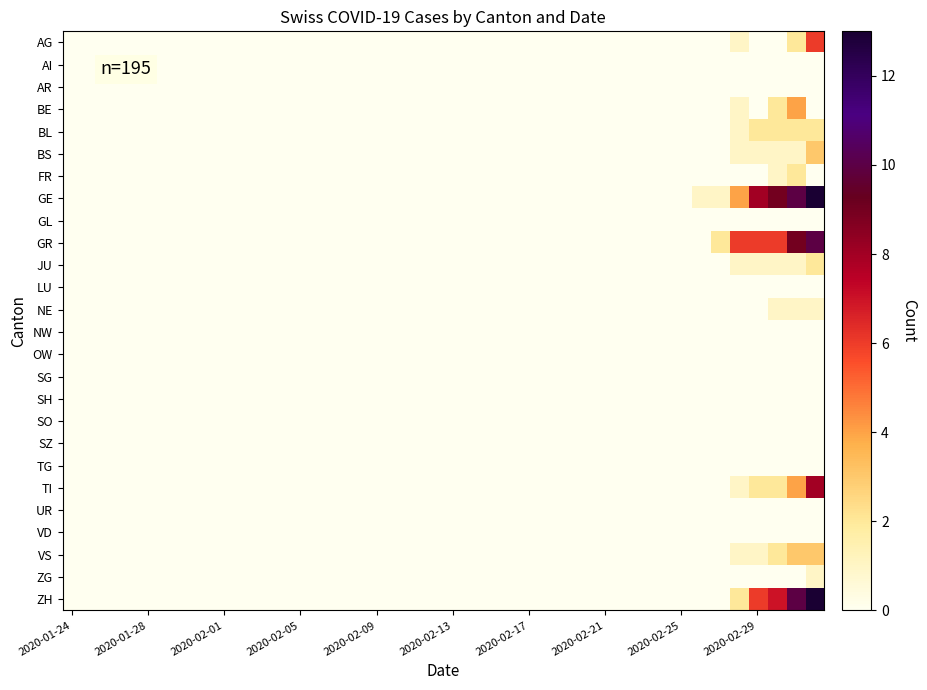

Reading left to right, extract all data points from this chart.

AG: 0	0	0	0	0	0	0	0	0	0	0	0	0	0	0	0	0	0	0	0	0	0	0	0	0	0	0	0	0	0	0	0	0	0	0	1	0	0	2	6
AI: 0	0	0	0	0	0	0	0	0	0	0	0	0	0	0	0	0	0	0	0	0	0	0	0	0	0	0	0	0	0	0	0	0	0	0	0	0	0	0	0
AR: 0	0	0	0	0	0	0	0	0	0	0	0	0	0	0	0	0	0	0	0	0	0	0	0	0	0	0	0	0	0	0	0	0	0	0	0	0	0	0	0
BE: 0	0	0	0	0	0	0	0	0	0	0	0	0	0	0	0	0	0	0	0	0	0	0	0	0	0	0	0	0	0	0	0	0	0	0	1	0	2	4	0
BL: 0	0	0	0	0	0	0	0	0	0	0	0	0	0	0	0	0	0	0	0	0	0	0	0	0	0	0	0	0	0	0	0	0	0	0	1	2	2	2	2
BS: 0	0	0	0	0	0	0	0	0	0	0	0	0	0	0	0	0	0	0	0	0	0	0	0	0	0	0	0	0	0	0	0	0	0	0	1	1	1	1	3
FR: 0	0	0	0	0	0	0	0	0	0	0	0	0	0	0	0	0	0	0	0	0	0	0	0	0	0	0	0	0	0	0	0	0	0	0	0	0	1	2	0
GE: 0	0	0	0	0	0	0	0	0	0	0	0	0	0	0	0	0	0	0	0	0	0	0	0	0	0	0	0	0	0	0	0	0	1	1	4	8	9	10	13
GL: 0	0	0	0	0	0	0	0	0	0	0	0	0	0	0	0	0	0	0	0	0	0	0	0	0	0	0	0	0	0	0	0	0	0	0	0	0	0	0	0
GR: 0	0	0	0	0	0	0	0	0	0	0	0	0	0	0	0	0	0	0	0	0	0	0	0	0	0	0	0	0	0	0	0	0	0	2	6	6	6	9	10
JU: 0	0	0	0	0	0	0	0	0	0	0	0	0	0	0	0	0	0	0	0	0	0	0	0	0	0	0	0	0	0	0	0	0	0	0	1	1	1	1	2
LU: 0	0	0	0	0	0	0	0	0	0	0	0	0	0	0	0	0	0	0	0	0	0	0	0	0	0	0	0	0	0	0	0	0	0	0	0	0	0	0	0
NE: 0	0	0	0	0	0	0	0	0	0	0	0	0	0	0	0	0	0	0	0	0	0	0	0	0	0	0	0	0	0	0	0	0	0	0	0	0	1	1	1
NW: 0	0	0	0	0	0	0	0	0	0	0	0	0	0	0	0	0	0	0	0	0	0	0	0	0	0	0	0	0	0	0	0	0	0	0	0	0	0	0	0
OW: 0	0	0	0	0	0	0	0	0	0	0	0	0	0	0	0	0	0	0	0	0	0	0	0	0	0	0	0	0	0	0	0	0	0	0	0	0	0	0	0
SG: 0	0	0	0	0	0	0	0	0	0	0	0	0	0	0	0	0	0	0	0	0	0	0	0	0	0	0	0	0	0	0	0	0	0	0	0	0	0	0	0
SH: 0	0	0	0	0	0	0	0	0	0	0	0	0	0	0	0	0	0	0	0	0	0	0	0	0	0	0	0	0	0	0	0	0	0	0	0	0	0	0	0
SO: 0	0	0	0	0	0	0	0	0	0	0	0	0	0	0	0	0	0	0	0	0	0	0	0	0	0	0	0	0	0	0	0	0	0	0	0	0	0	0	0
SZ: 0	0	0	0	0	0	0	0	0	0	0	0	0	0	0	0	0	0	0	0	0	0	0	0	0	0	0	0	0	0	0	0	0	0	0	0	0	0	0	0
TG: 0	0	0	0	0	0	0	0	0	0	0	0	0	0	0	0	0	0	0	0	0	0	0	0	0	0	0	0	0	0	0	0	0	0	0	0	0	0	0	0
TI: 0	0	0	0	0	0	0	0	0	0	0	0	0	0	0	0	0	0	0	0	0	0	0	0	0	0	0	0	0	0	0	0	0	0	0	1	2	2	4	8
UR: 0	0	0	0	0	0	0	0	0	0	0	0	0	0	0	0	0	0	0	0	0	0	0	0	0	0	0	0	0	0	0	0	0	0	0	0	0	0	0	0
VD: 0	0	0	0	0	0	0	0	0	0	0	0	0	0	0	0	0	0	0	0	0	0	0	0	0	0	0	0	0	0	0	0	0	0	0	0	0	0	0	0
VS: 0	0	0	0	0	0	0	0	0	0	0	0	0	0	0	0	0	0	0	0	0	0	0	0	0	0	0	0	0	0	0	0	0	0	0	1	1	2	3	3
ZG: 0	0	0	0	0	0	0	0	0	0	0	0	0	0	0	0	0	0	0	0	0	0	0	0	0	0	0	0	0	0	0	0	0	0	0	0	0	0	0	1
ZH: 0	0	0	0	0	0	0	0	0	0	0	0	0	0	0	0	0	0	0	0	0	0	0	0	0	0	0	0	0	0	0	0	0	0	0	2	6	7	10	13